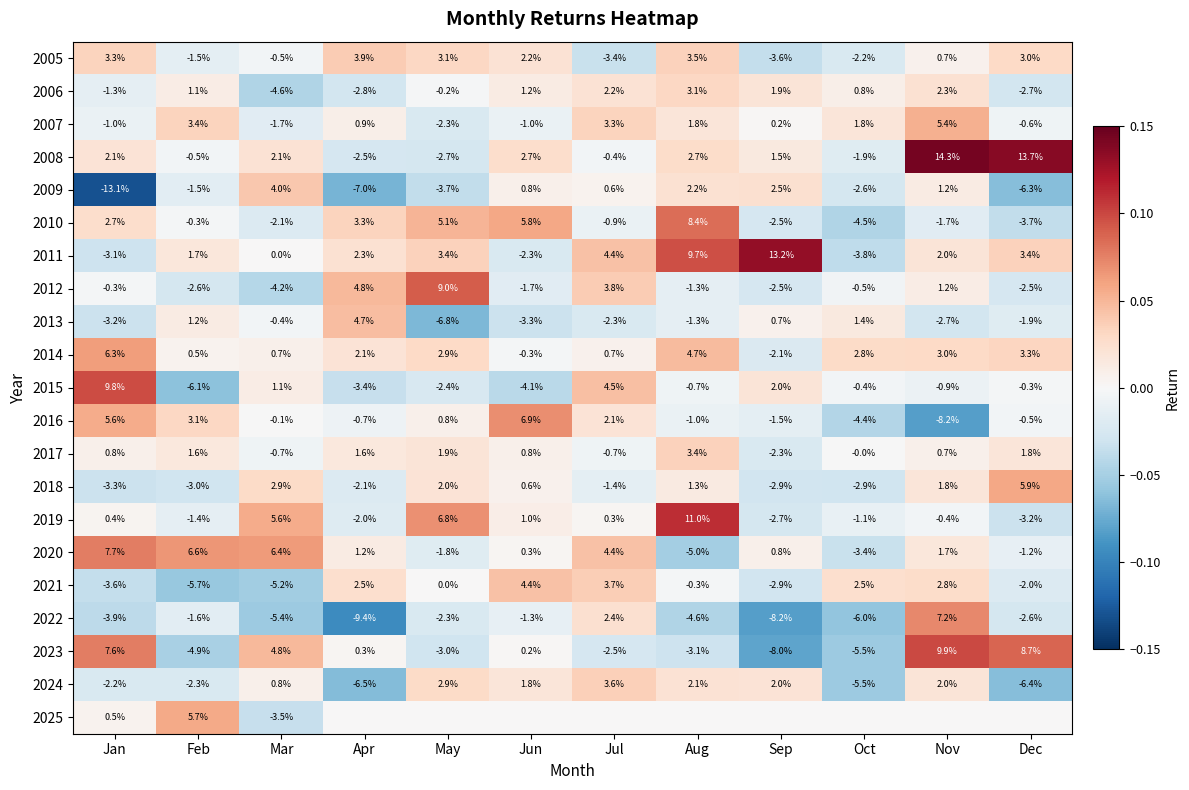

What is the lowest value of the 2020 series?

-5.0